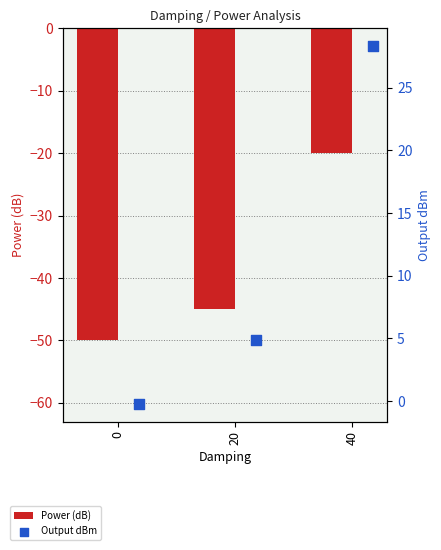

Is the value of Output dBm at 0 greater than the value of Power (dB) at 0?

Yes